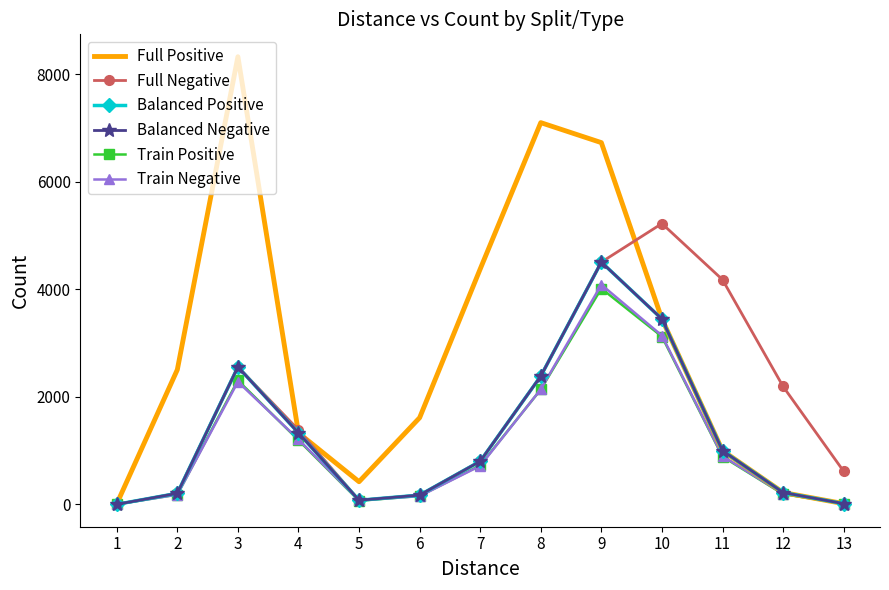

Rank the categories by Full Negative value from lowest to highest.

1, 5, 6, 2, 13, 7, 4, 12, 8, 3, 11, 9, 10